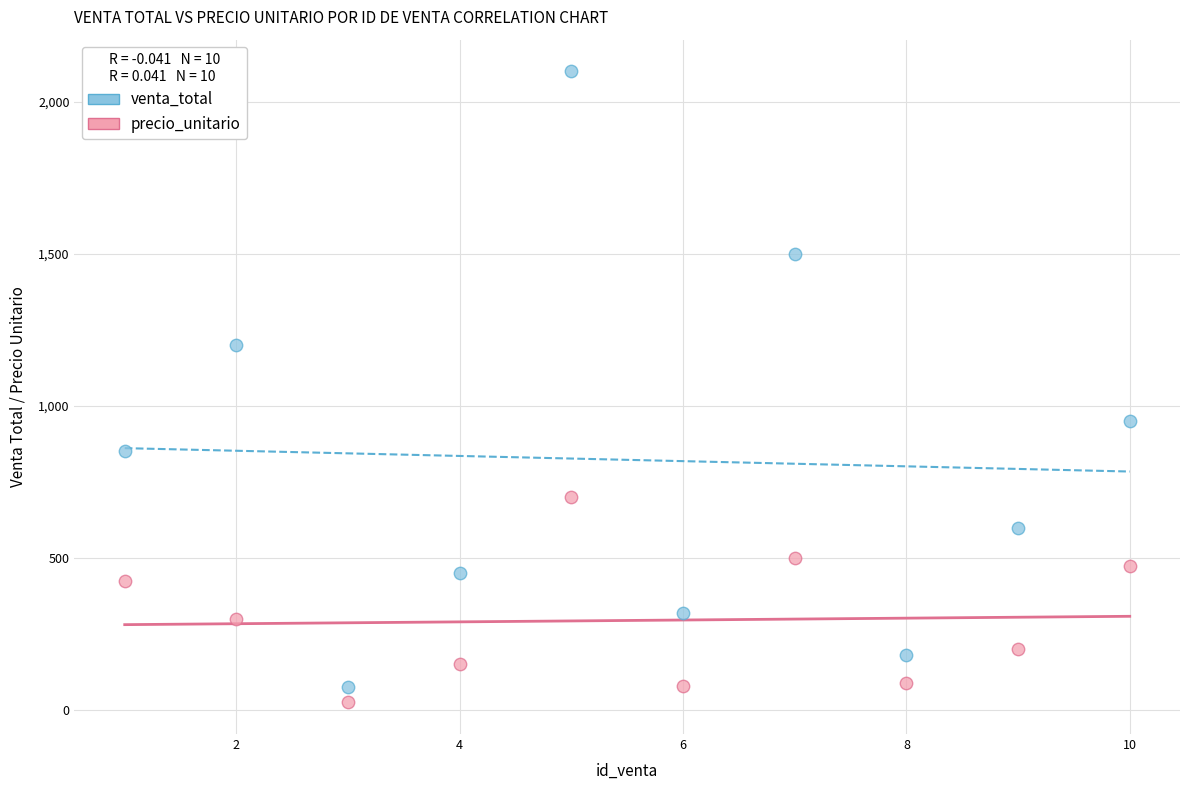

Across all data points, what is the range of X values (max minus min)?

9.0